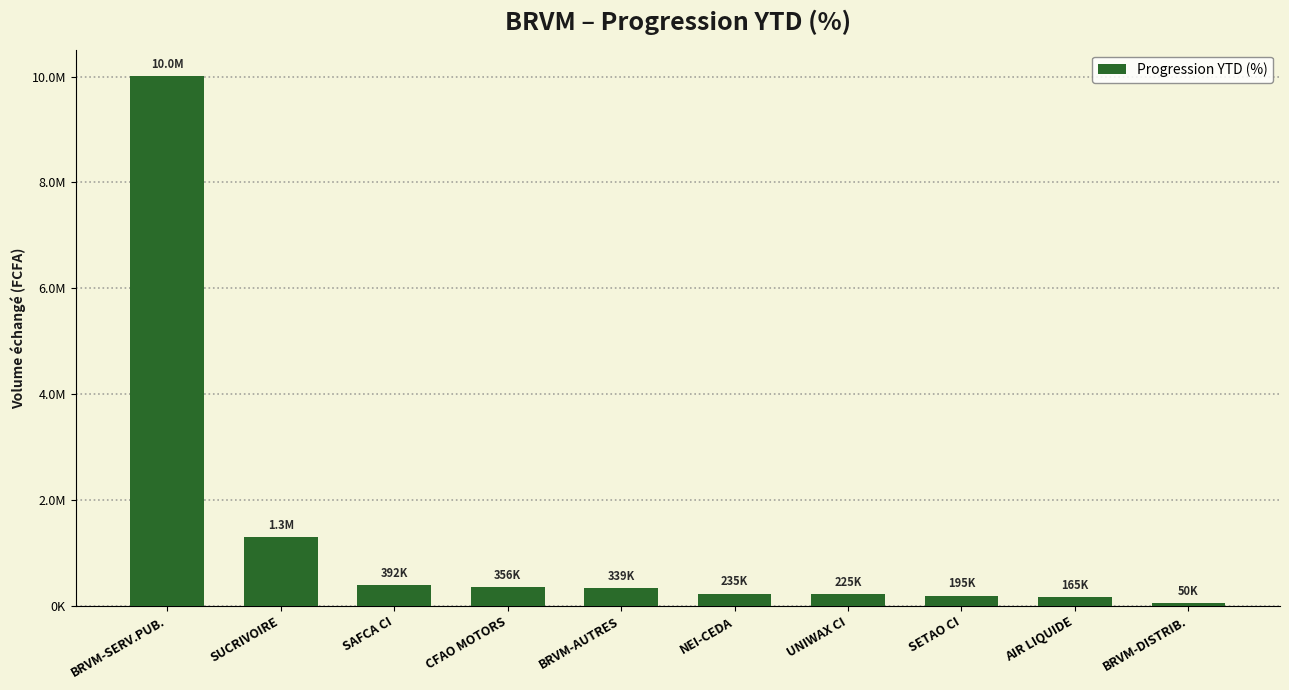

The value at NEI-CEDA is 234891.7. True or false?

True